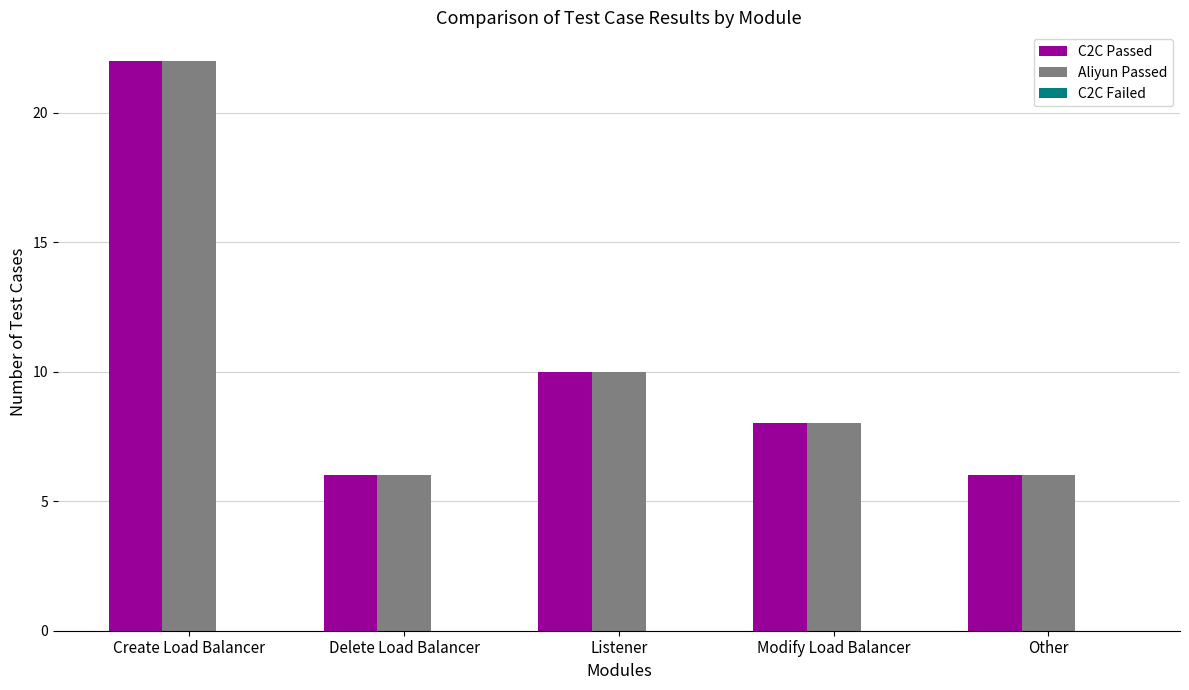

What is the minimum value for Aliyun Passed?

6